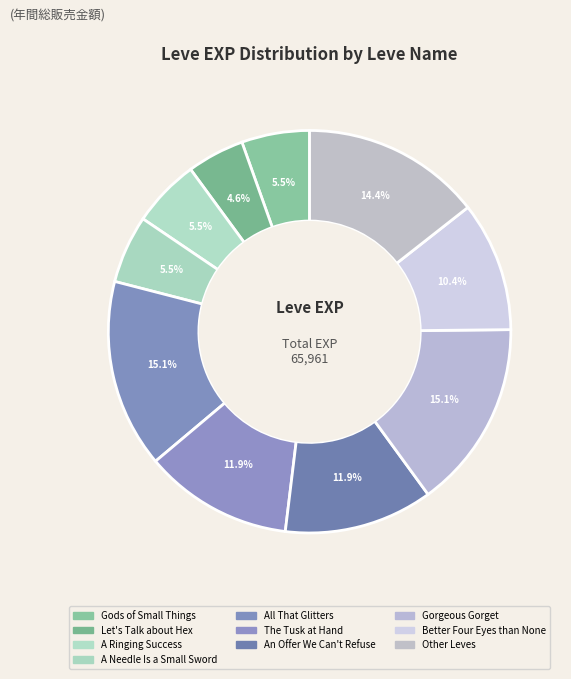

What is the largest slice in the pie chart?

All That Glitters